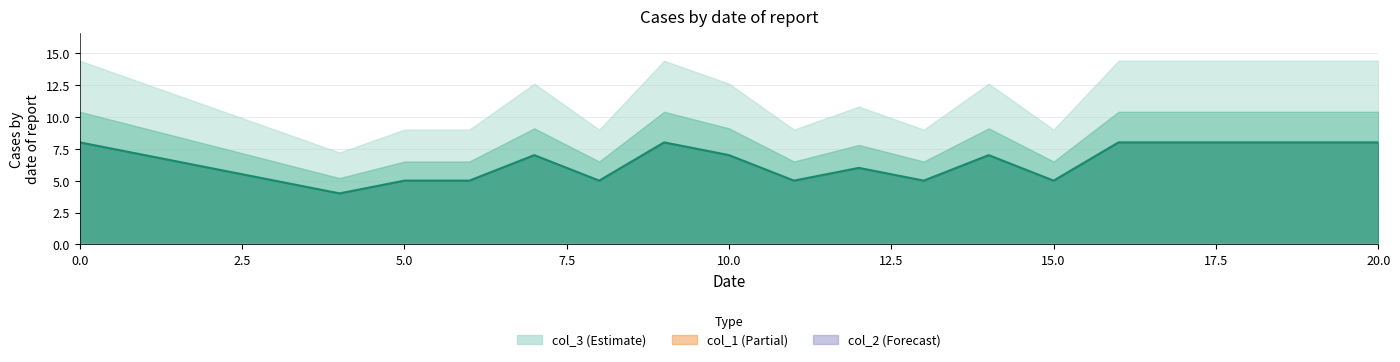

Reading left to right, list all the values displayed in this chart.

col_3: 0=8	4=4	5=5	6=5	7=7	8=5	9=8	10=7	11=5	12=6	13=5	14=7	15=5	16=8	17=8	18=8	19=8	20=8
col_1: 0=0	4=0	5=0	6=0	7=0	8=0	9=0	10=0	11=0	12=0	13=0	14=0	15=0	16=0	17=0	18=0	19=0	20=0
col_2: 0=0	4=0	5=0	6=0	7=0	8=0	9=0	10=0	11=0	12=0	13=0	14=0	15=0	16=0	17=0	18=0	19=0	20=0